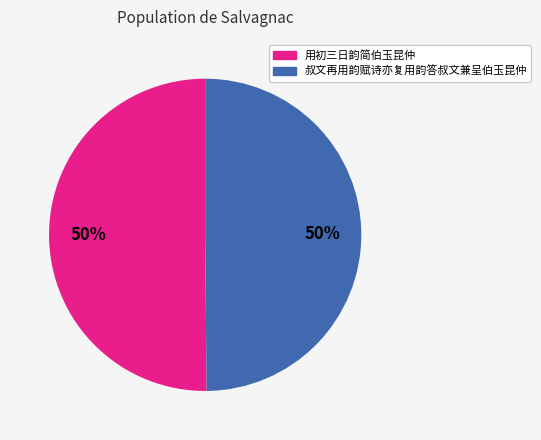

True or false: 叔文再用韵赋诗亦复用韵答叔文兼呈伯玉昆仲 accounts for 50% of the total.

True